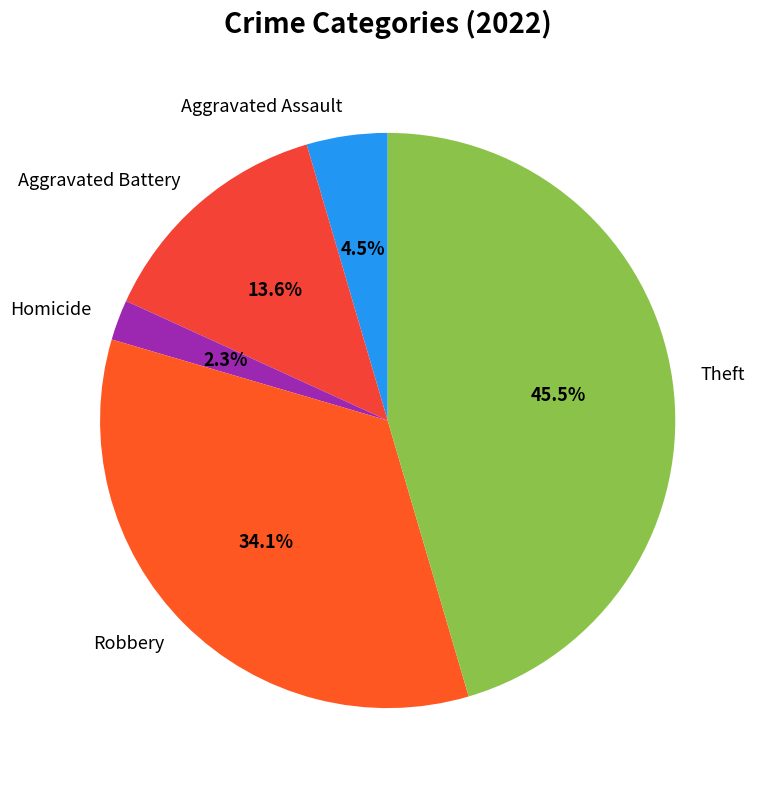

What percentage is the Robbery slice, to the nearest percent?

34%